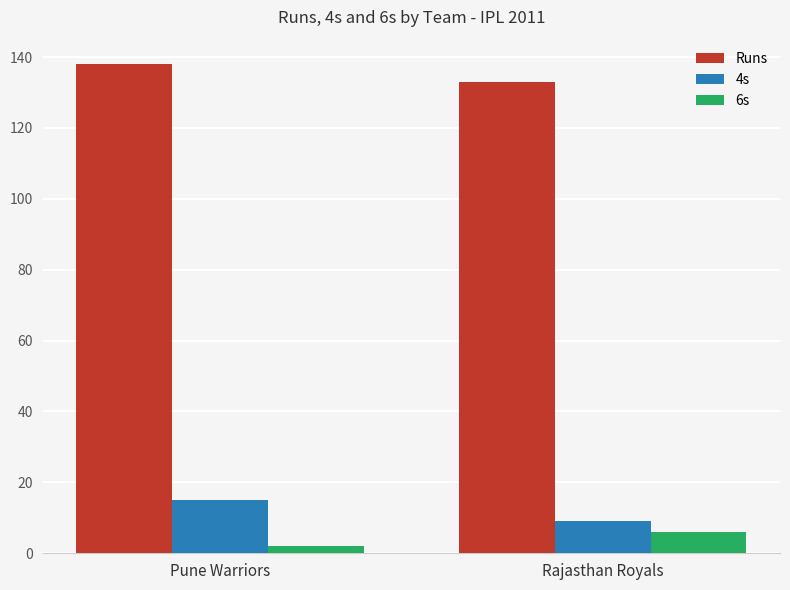

What are all the series names shown in the legend?

Runs, 4s, 6s